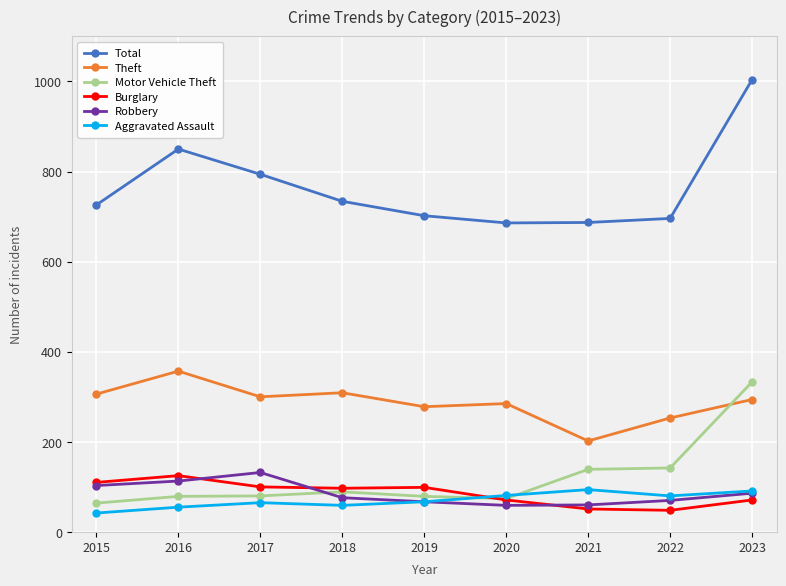

What is the highest value of the Burglary series?

125